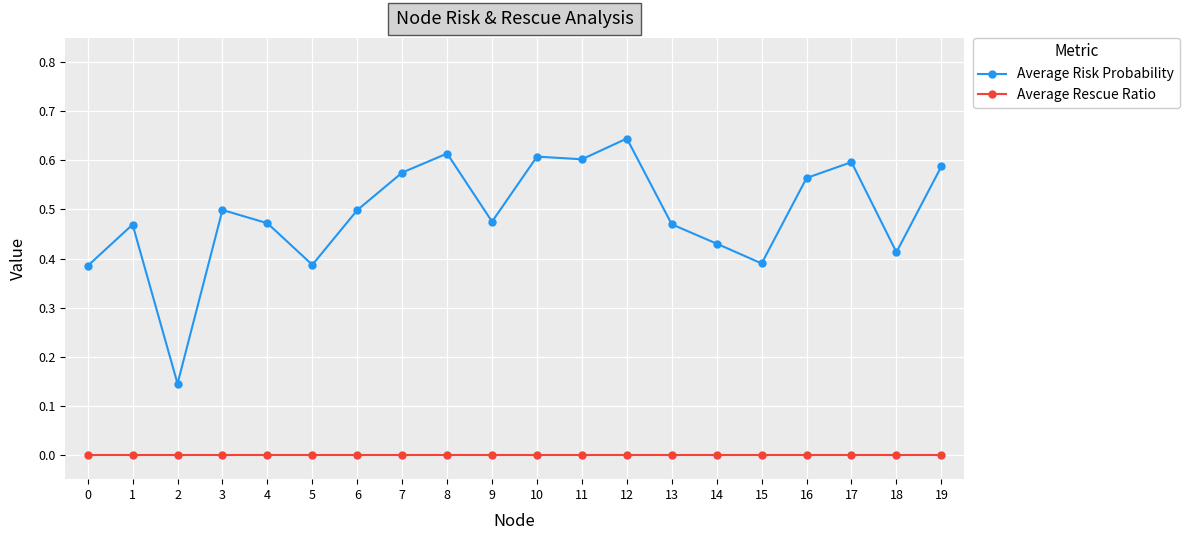

Rank the series by their maximum value, from lowest to highest.

Average Rescue Ratio, Average Risk Probability